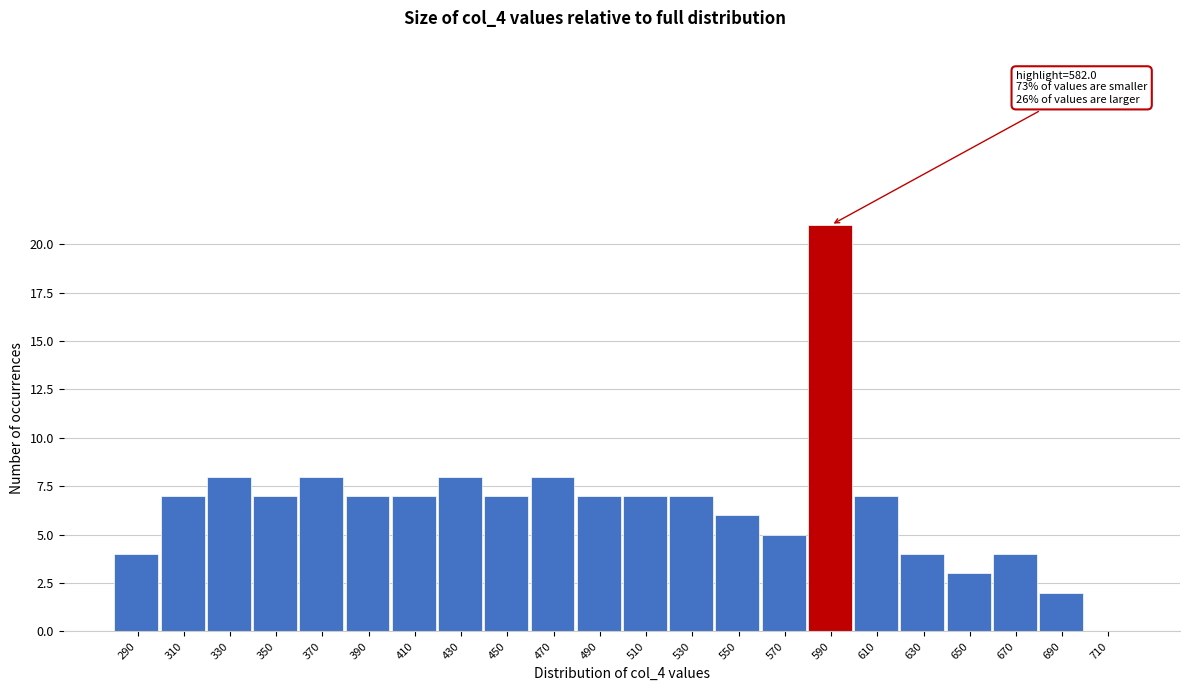

Which range on the x-axis has the tallest bar?

580 to 600